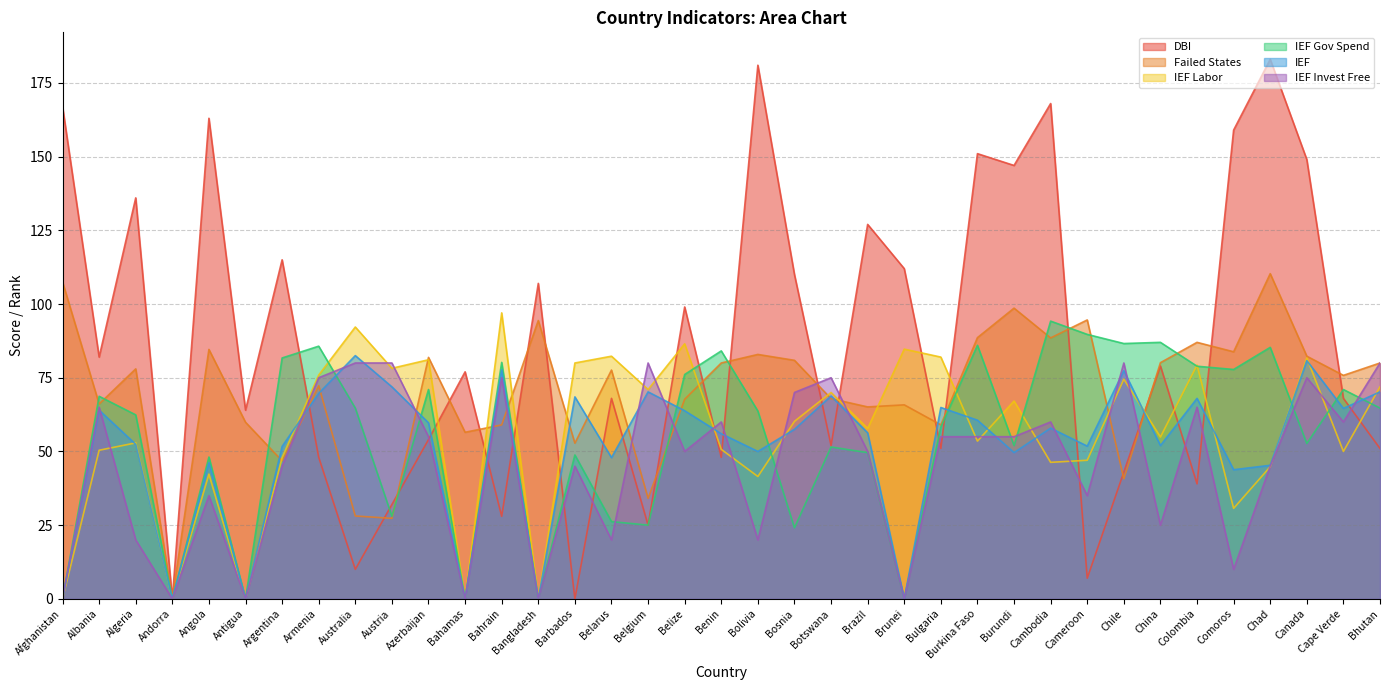

How many times do IEF Gov Spend and IEF Labor cross each other?

11